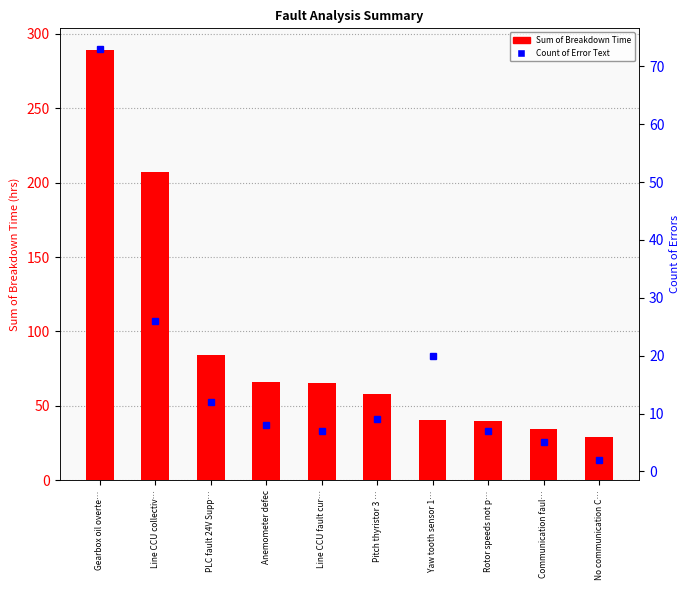

What position from the left is Line CCU collectiv…?

2